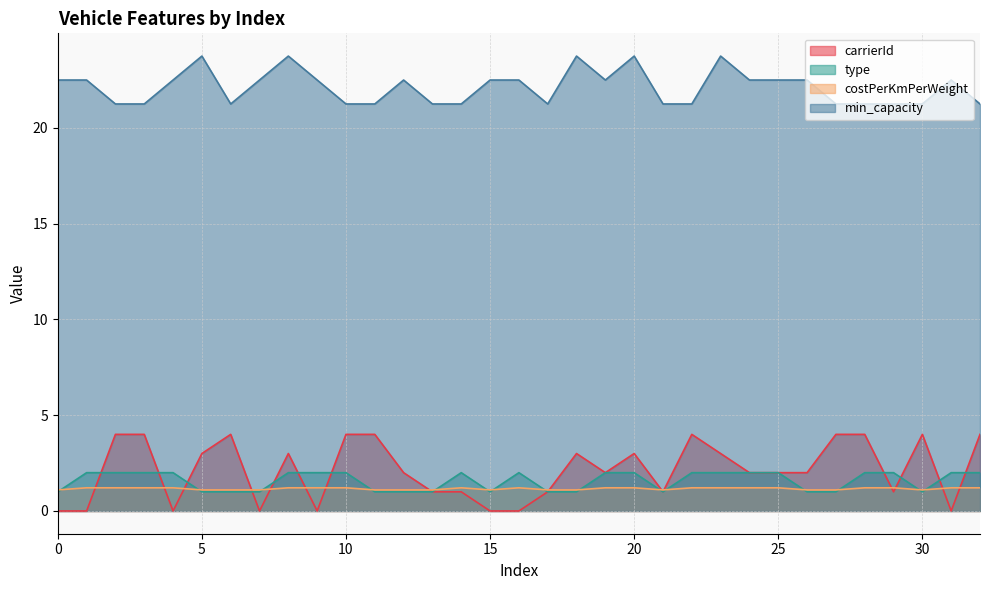

Where is the first local minimum for min_capacity?

6